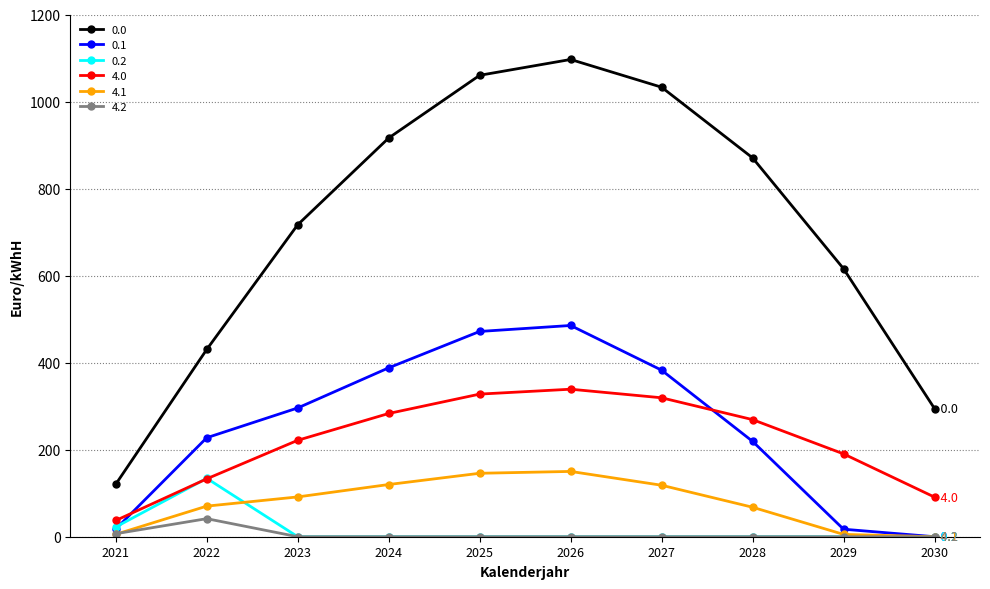

What is the sum of all 0.2 values?

156.5